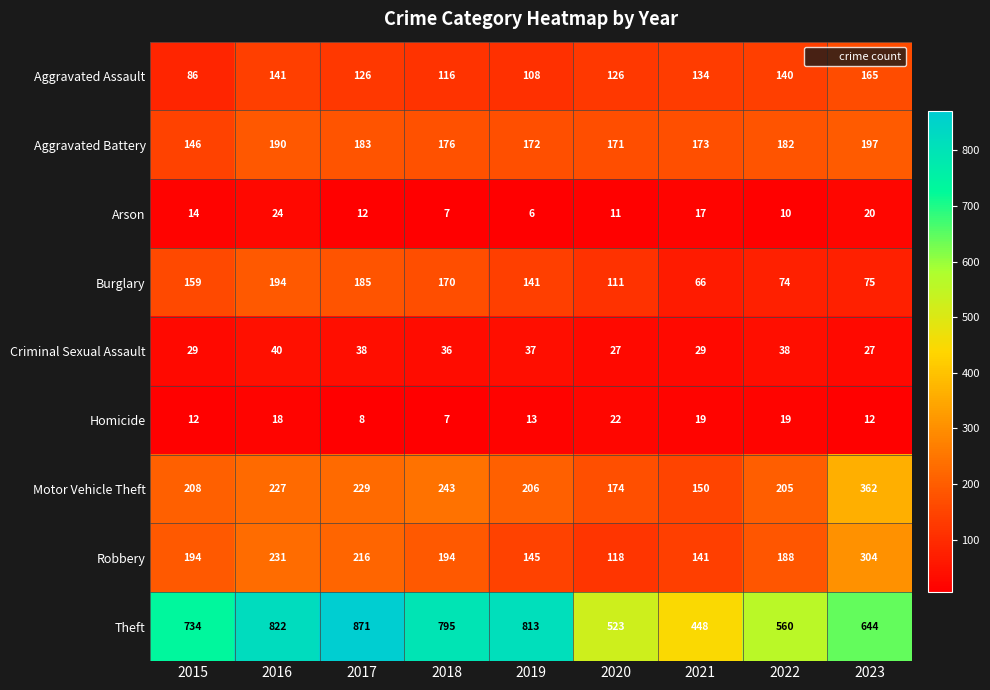

Count the number of data series in this chart.

9